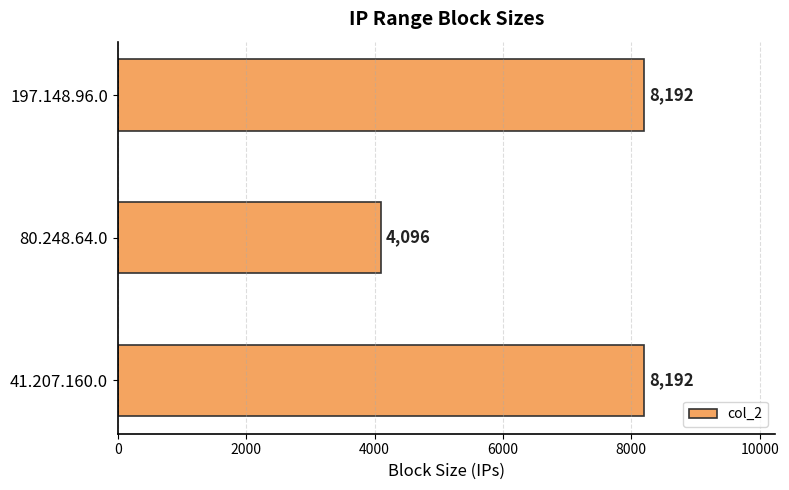

Between 80.248.64.0 and 197.148.96.0, which is larger?

197.148.96.0